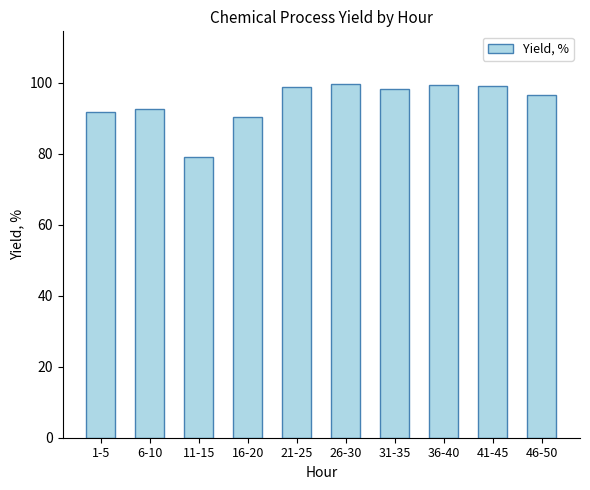

What is the change in value from 31-35 to 36-40?

+1.1